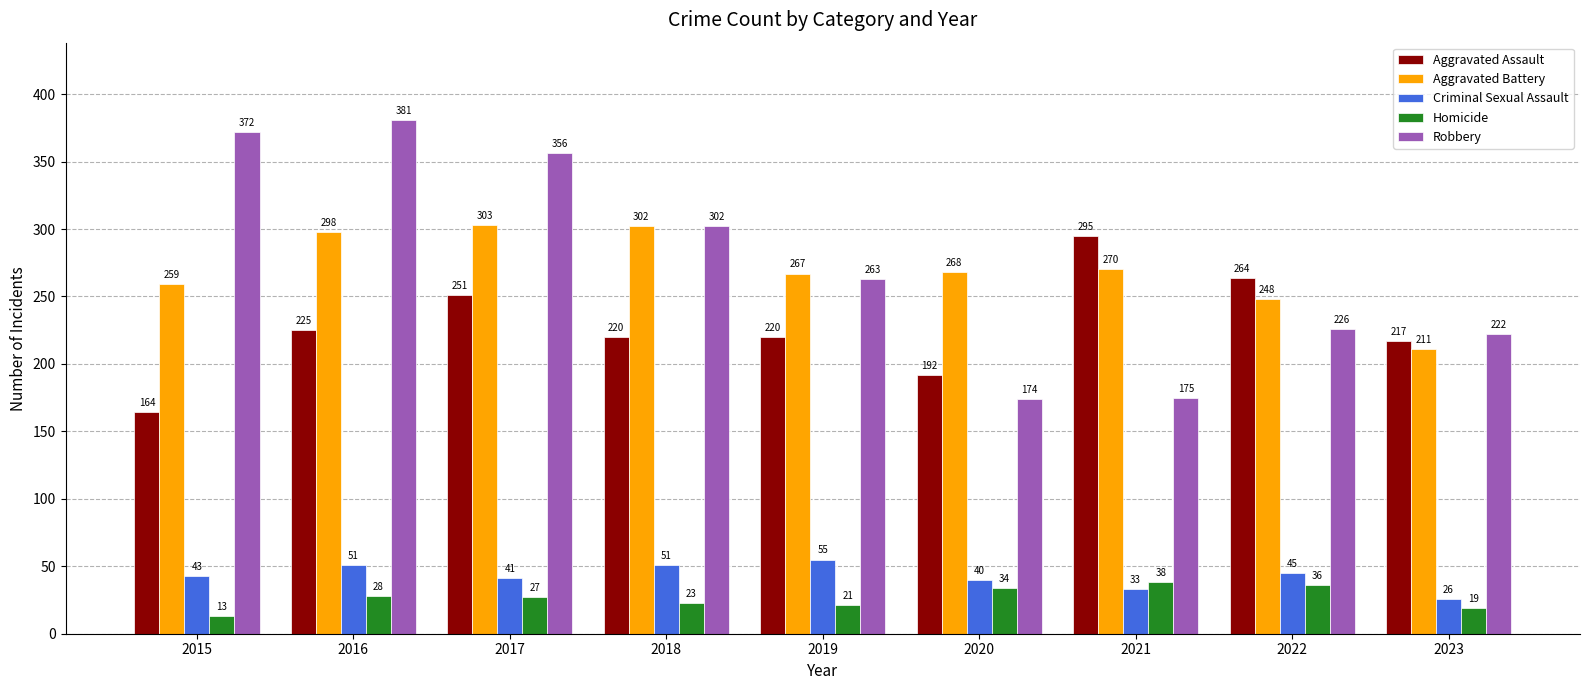

What is the difference between the second highest and second lowest values in the Aggravated Battery series?

54